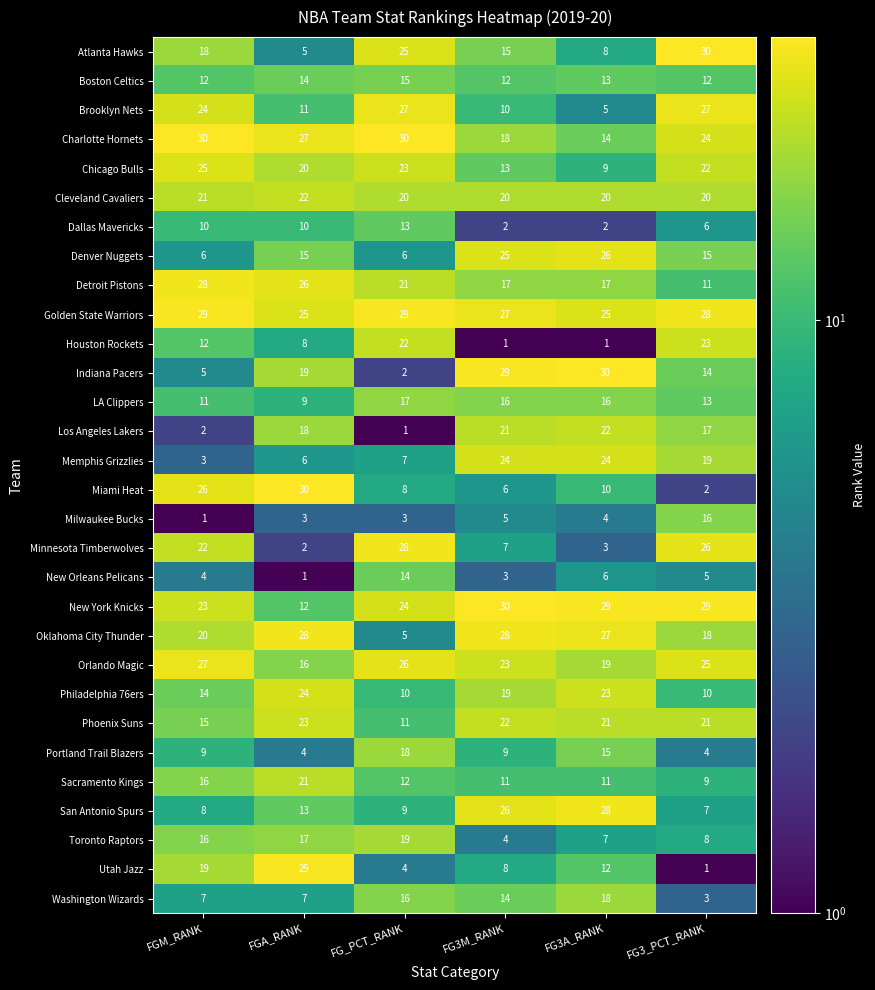

How many Dallas Mavericks values are between 2 and 10?

5